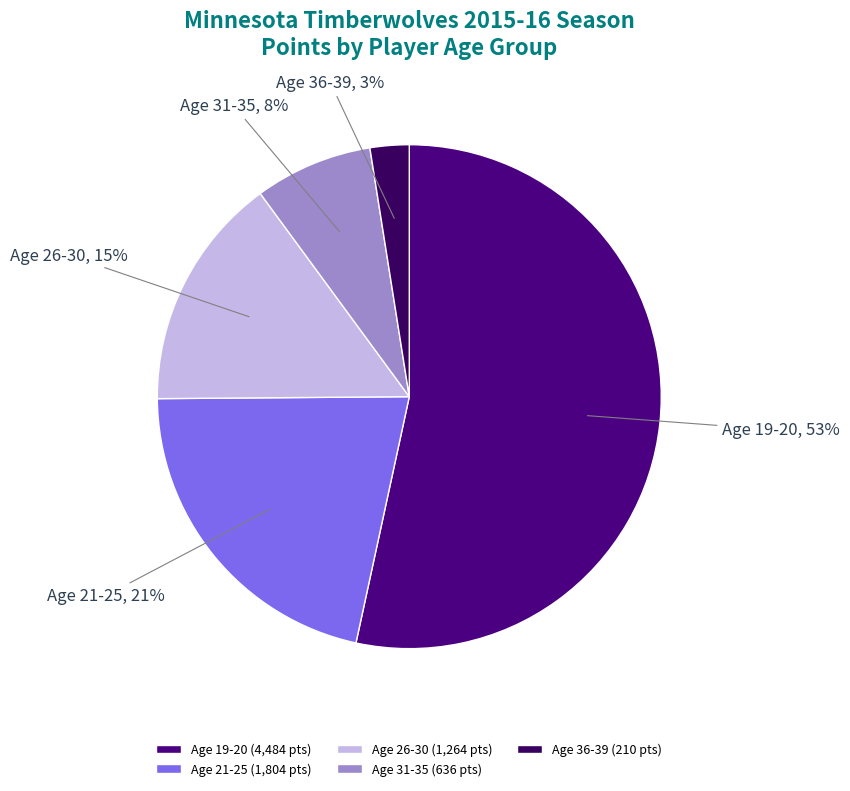

Is it true that Age 21-25 is 21% of the pie?

True